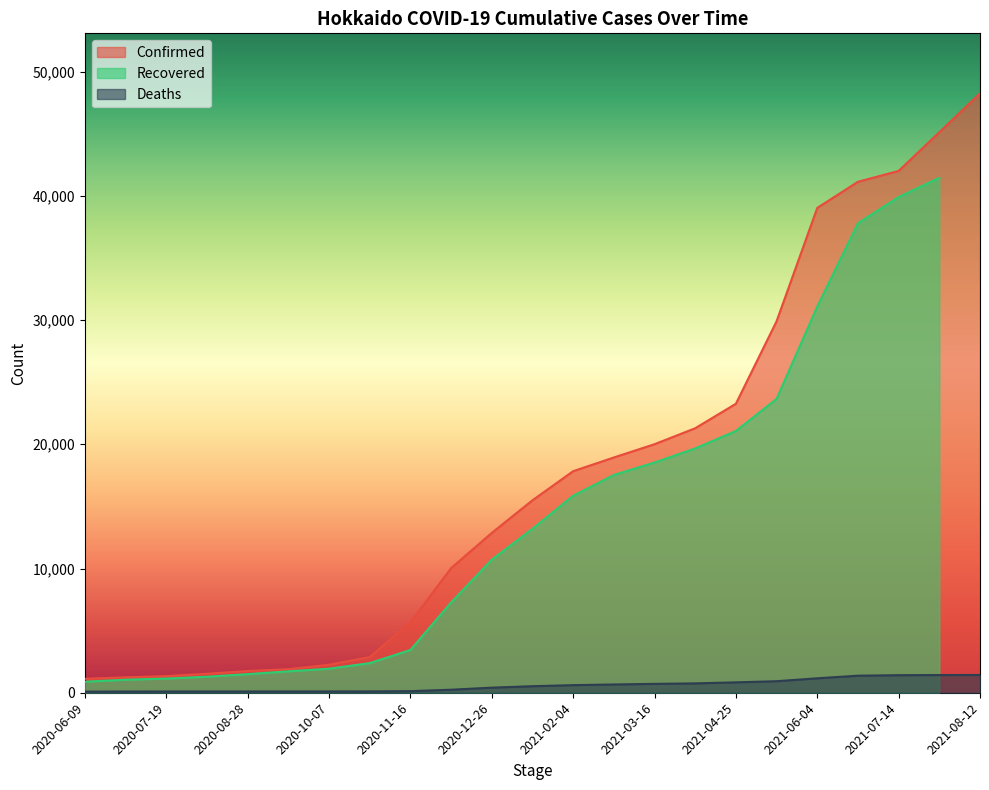

At how many categories does at least one series exceed 37961?

5